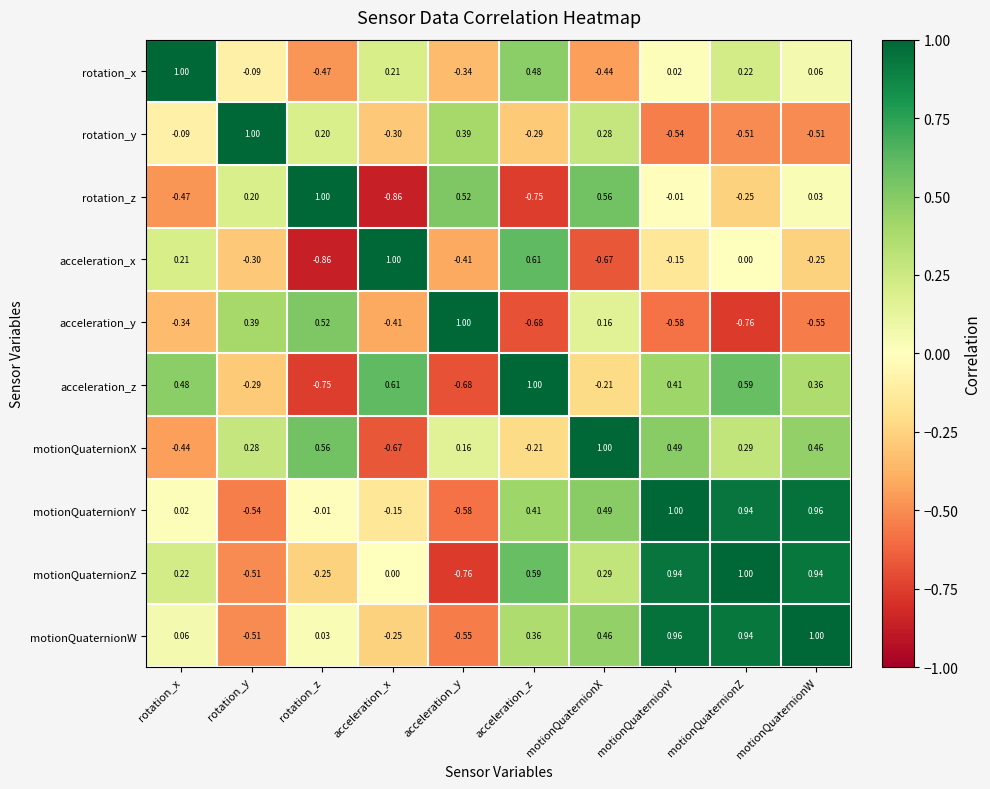

What is the greatest value displayed?

1.0